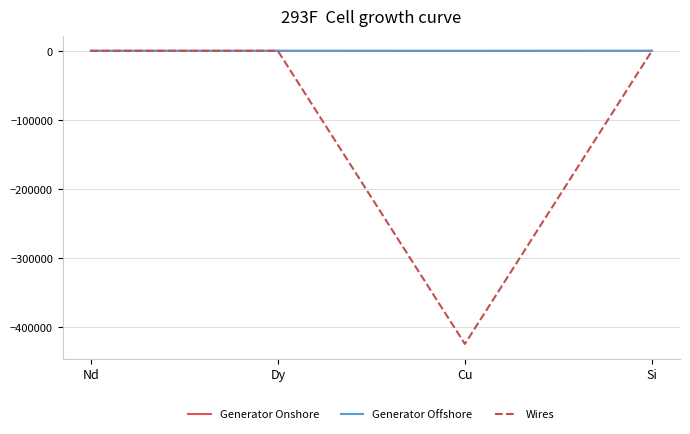

Which series has the largest range (max minus min)?

Wires